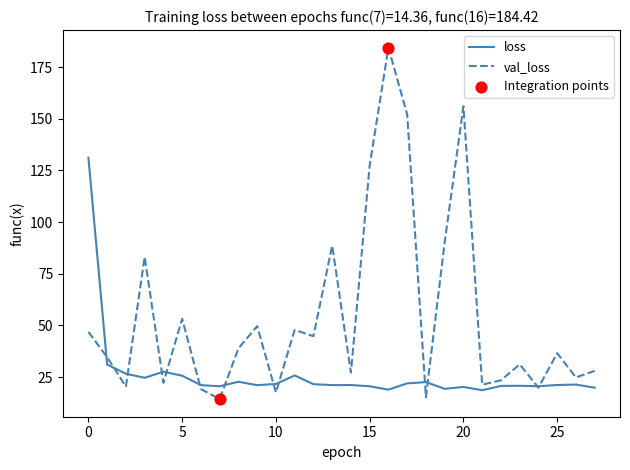

Which series has the largest range (max minus min)?

val_loss